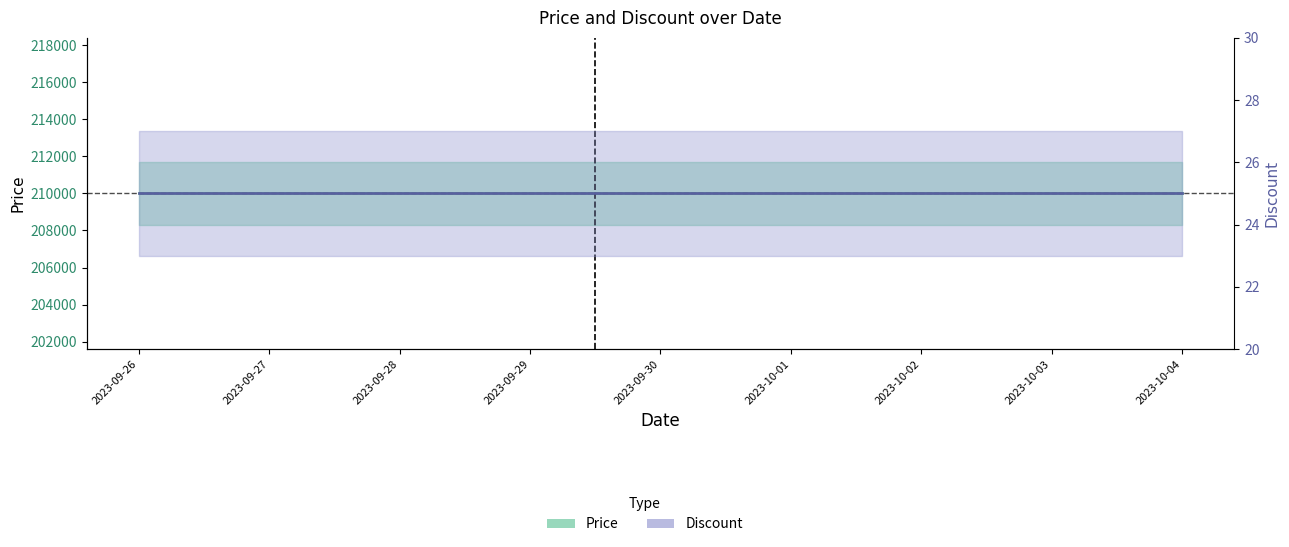

True or false: Price and Discount intersect in this chart.

False